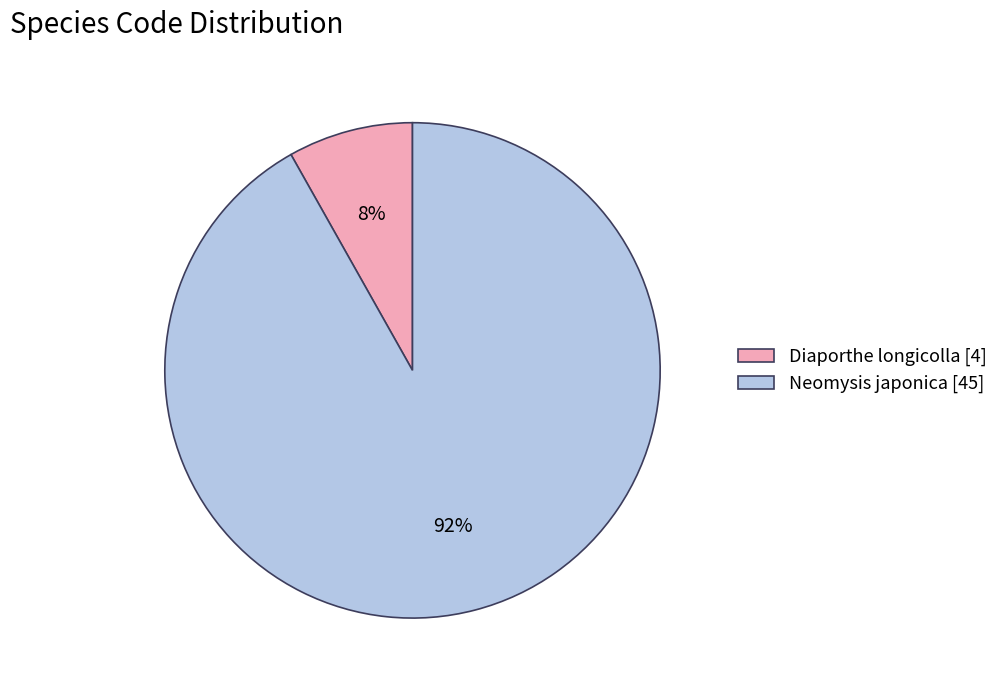

To the nearest percent, what is the difference between the largest and smallest slice percentages?

84%